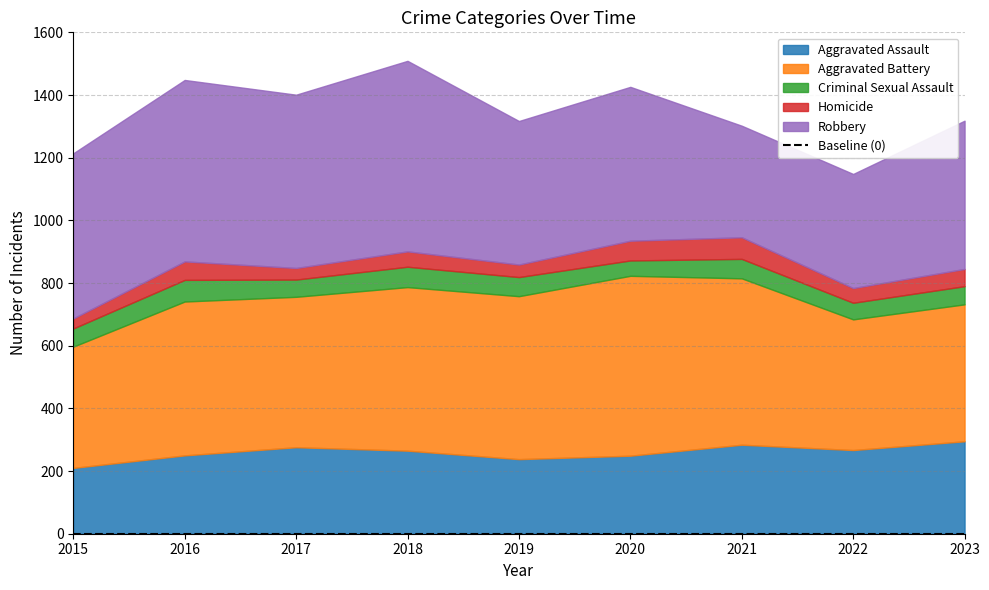

True or false: Aggravated Assault and Aggravated Battery cross at least once.

False